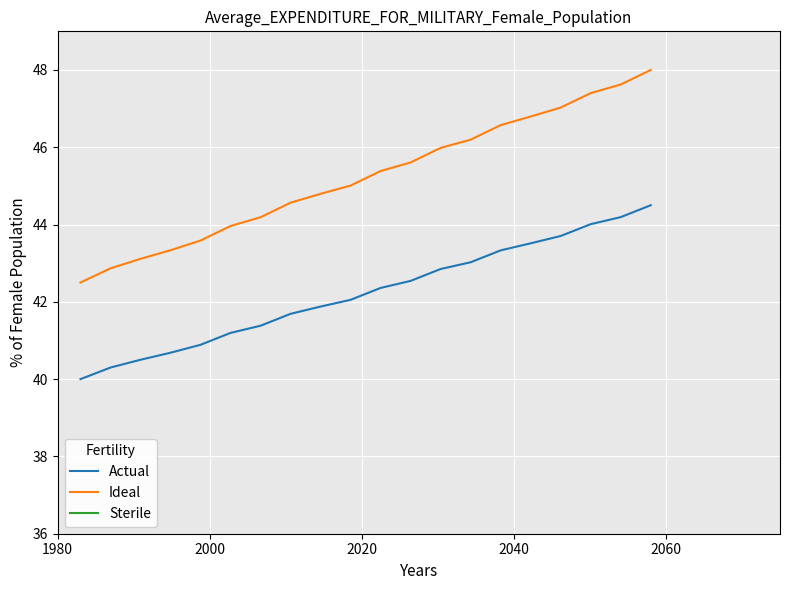

What is the difference between the maximum and minimum values in the Actual series?

4.5